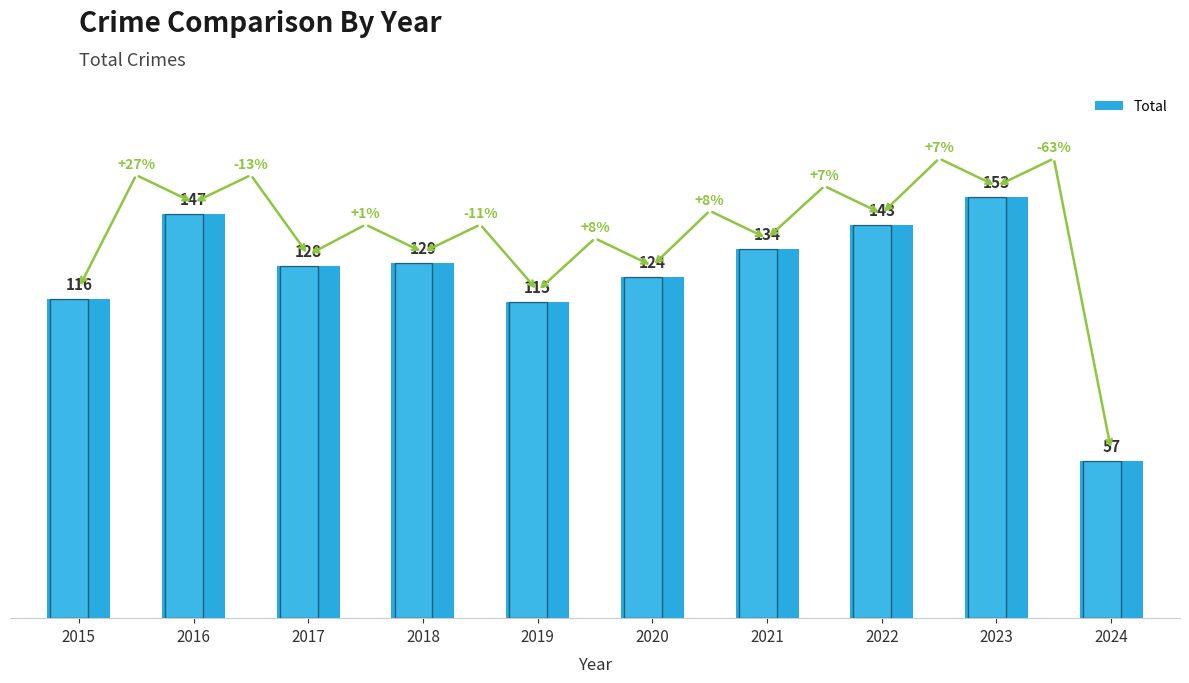

What is the difference between the values at 2021 and 2024?

77